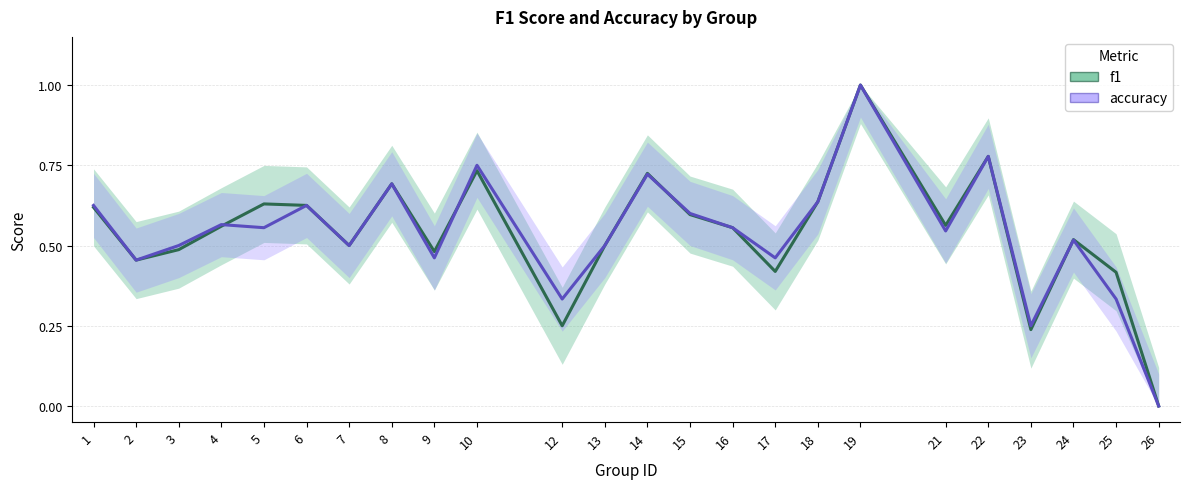

At which category does accuracy reach its first local peak?

4